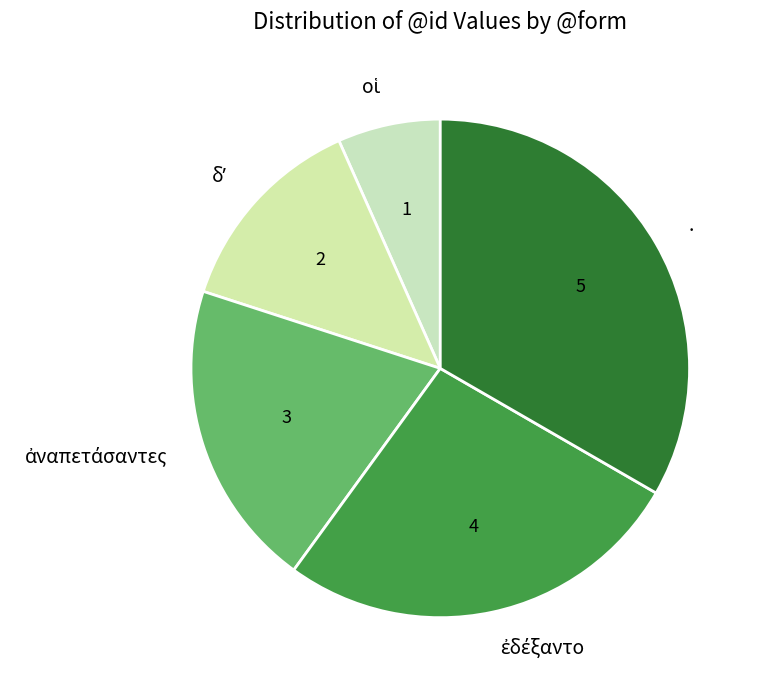

The . slice represents 33% of the pie. True or false?

True